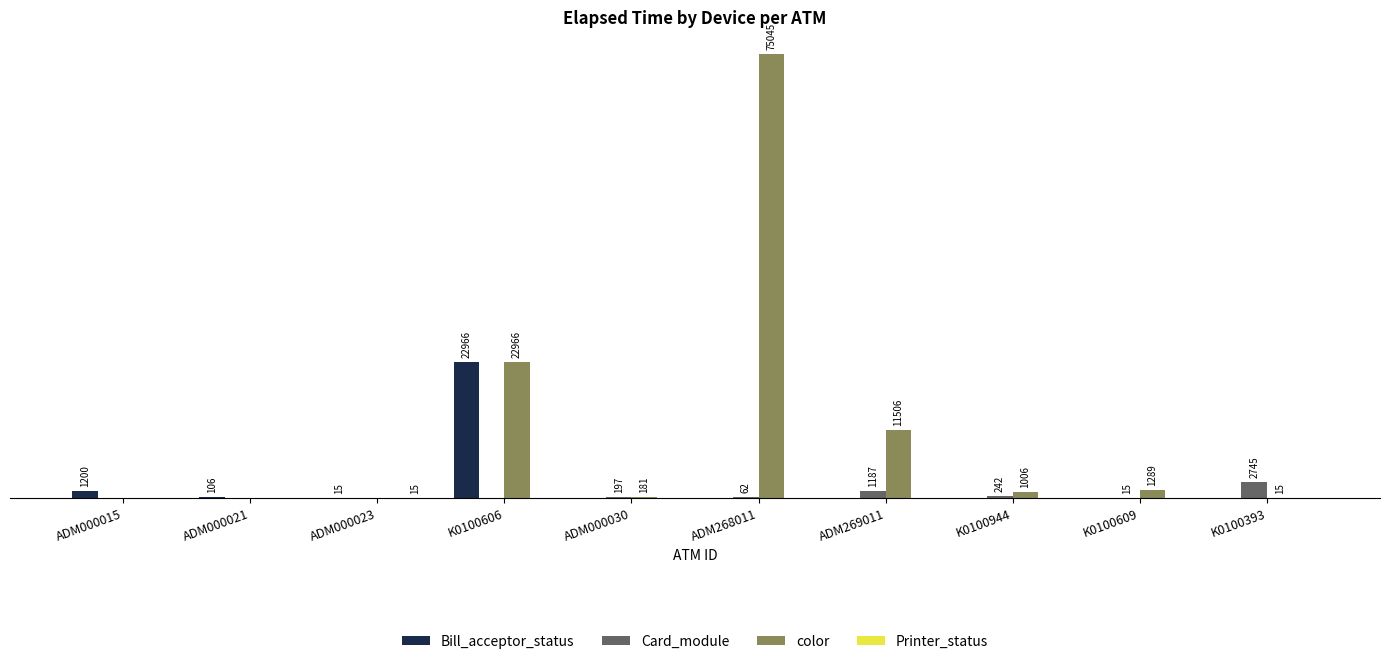

Between ADM269011 and ADM000030, which is larger?

ADM269011